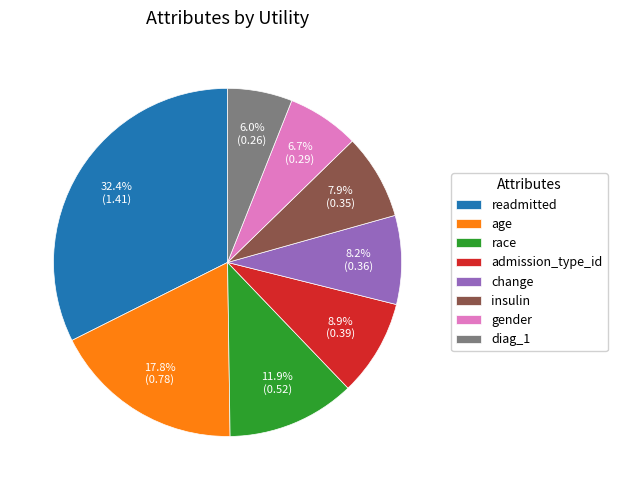

How many segments does this pie chart have?

8